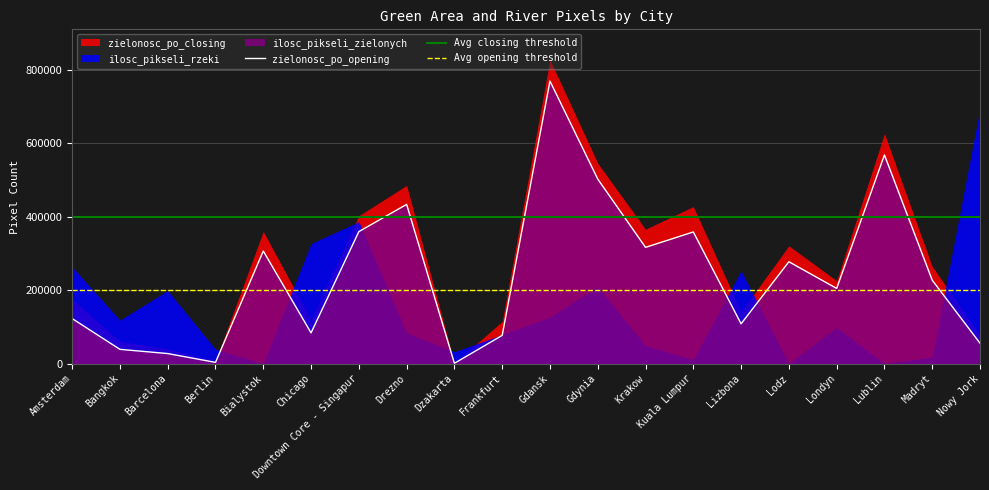

What is the highest value of the zielonosc_po_closing series?

827657